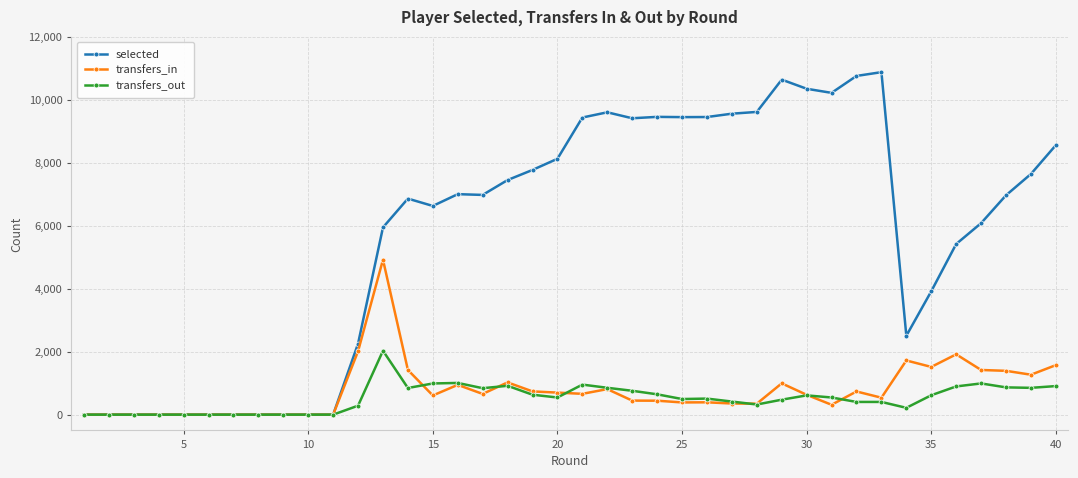

At how many categories does at least one series exceed 8734?

13